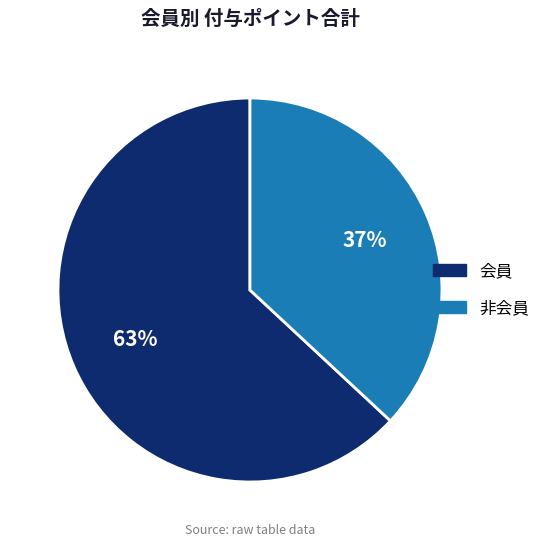

Which category has the biggest portion of the pie?

会員